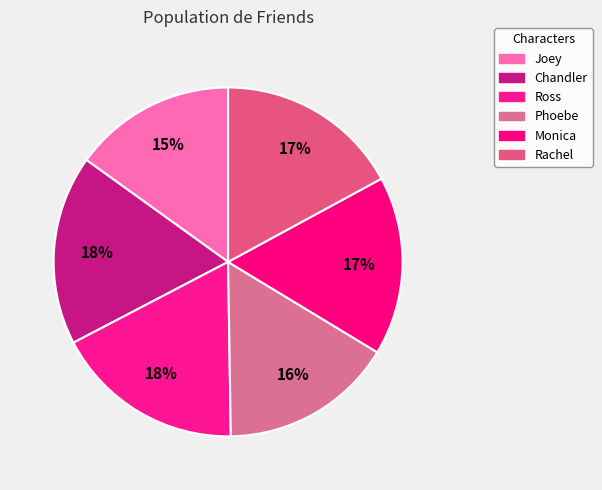

Count the number of slices in the pie.

6